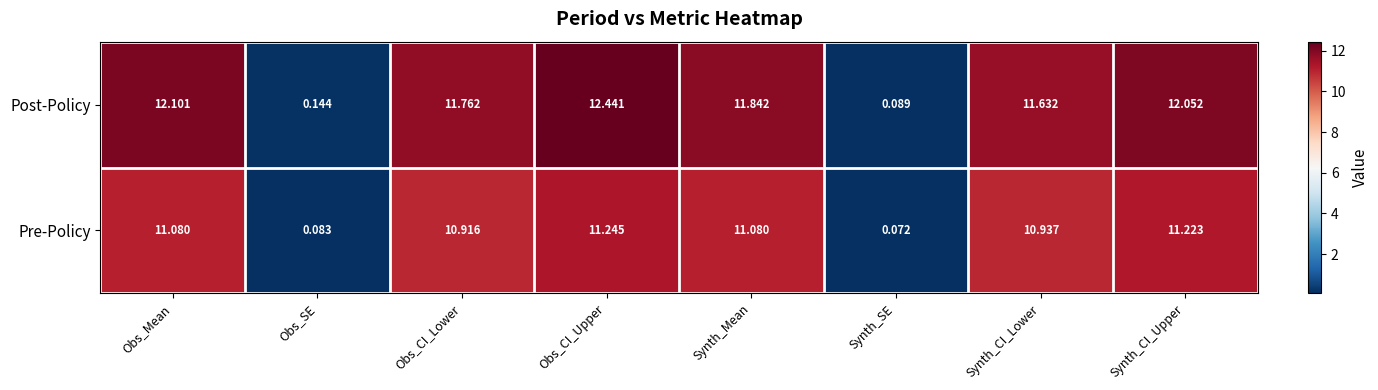

Which series has the widest spread of values?

Post-Policy